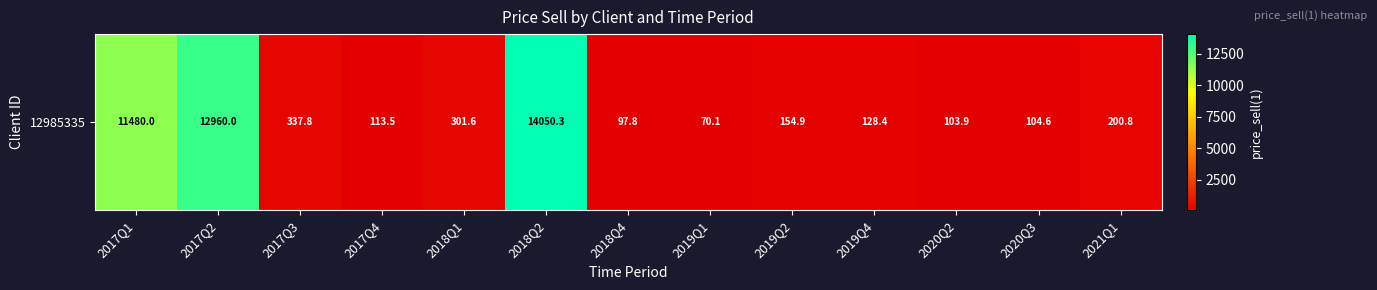

What is the change in value from 2017Q2 to 2019Q4?

-12831.6